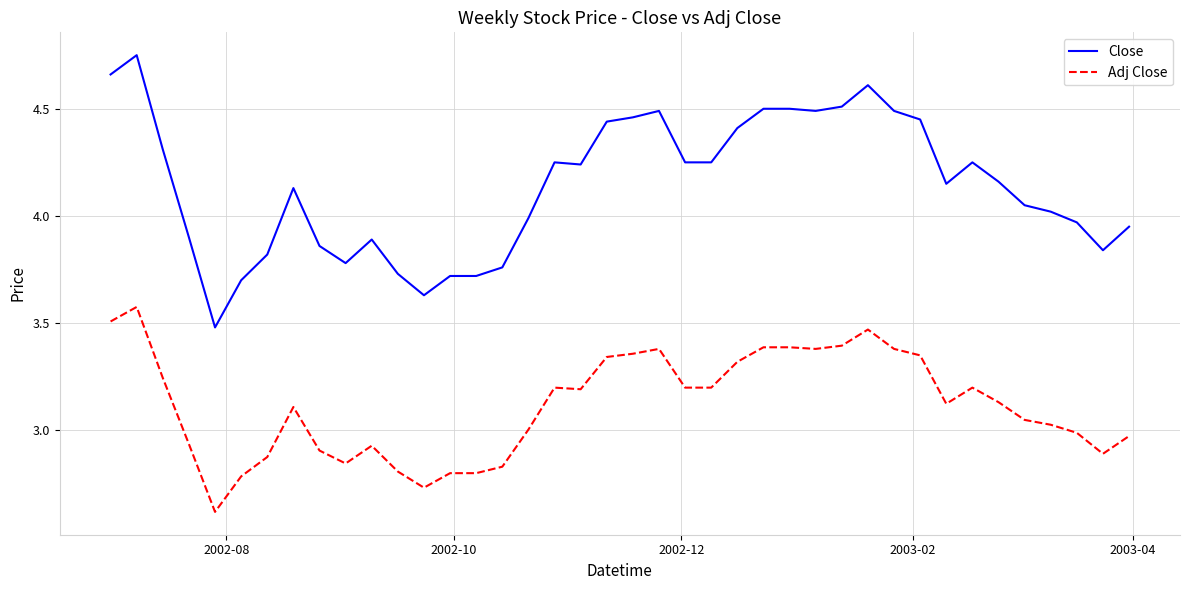

Which series has the largest range (max minus min)?

Close